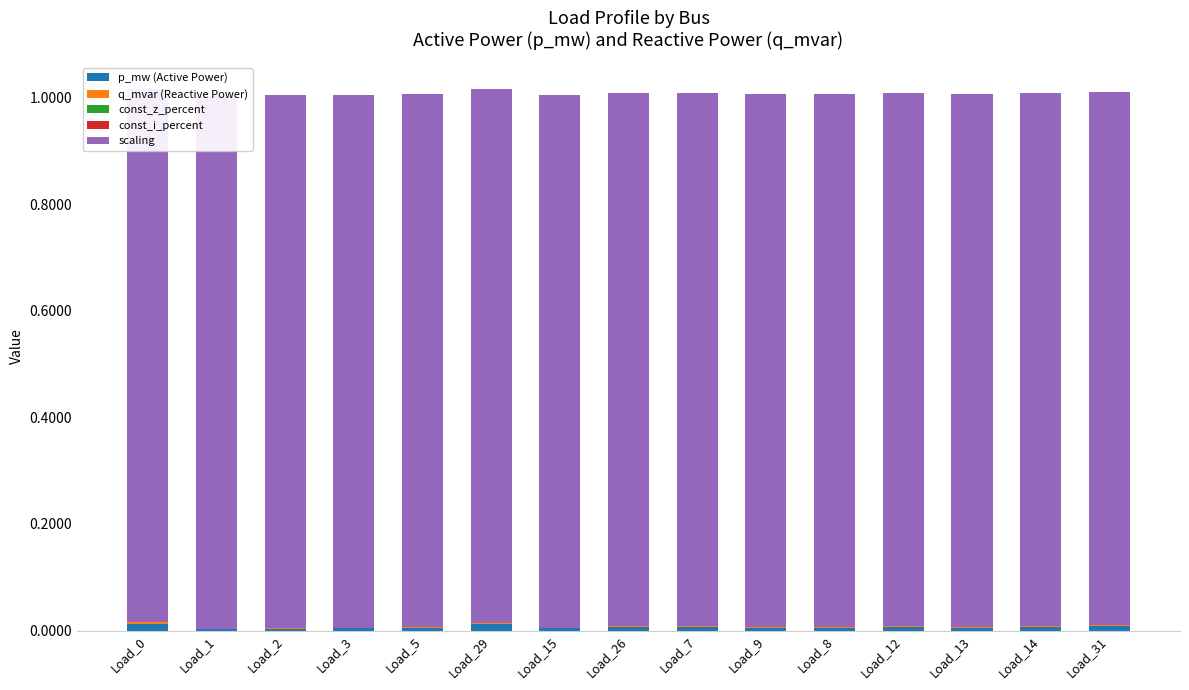

Is it true that q_mvar (Reactive Power) equals 0.0 at Load_5?

False